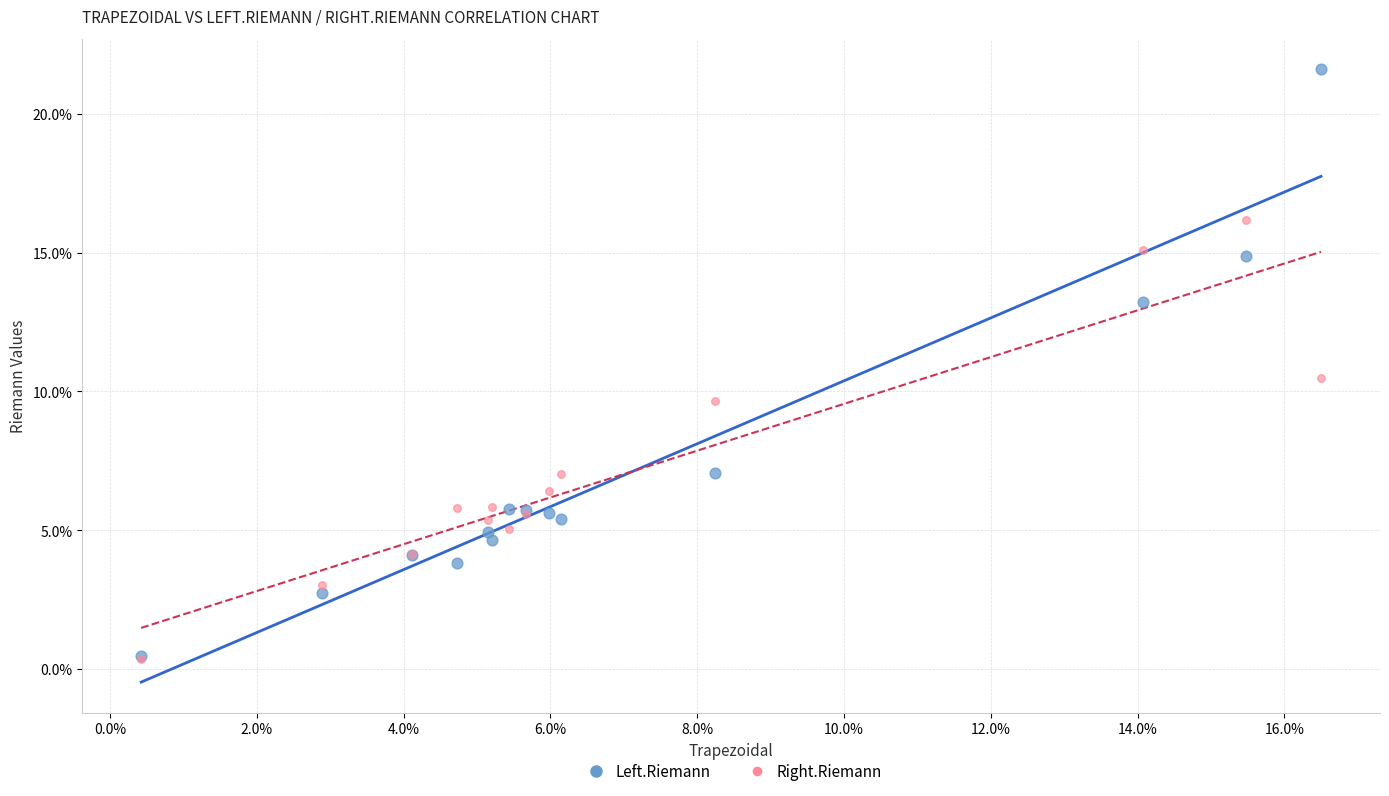

Which series contains the highest Y value?

Left.Riemann